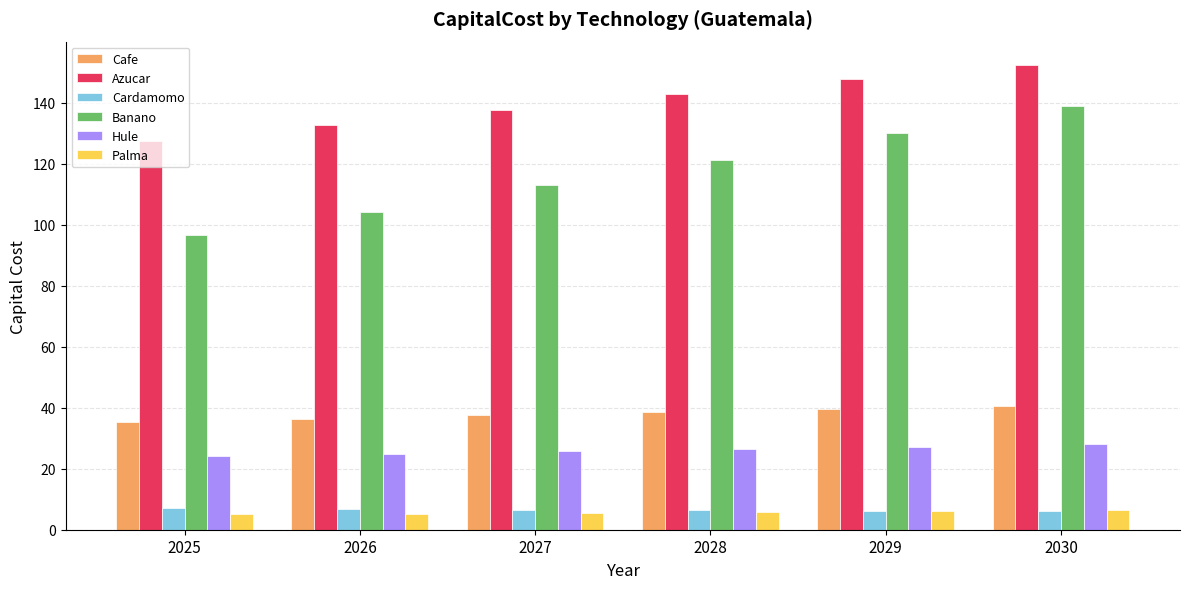

The Hule series shows 41.4 at 2027. True or false?

False